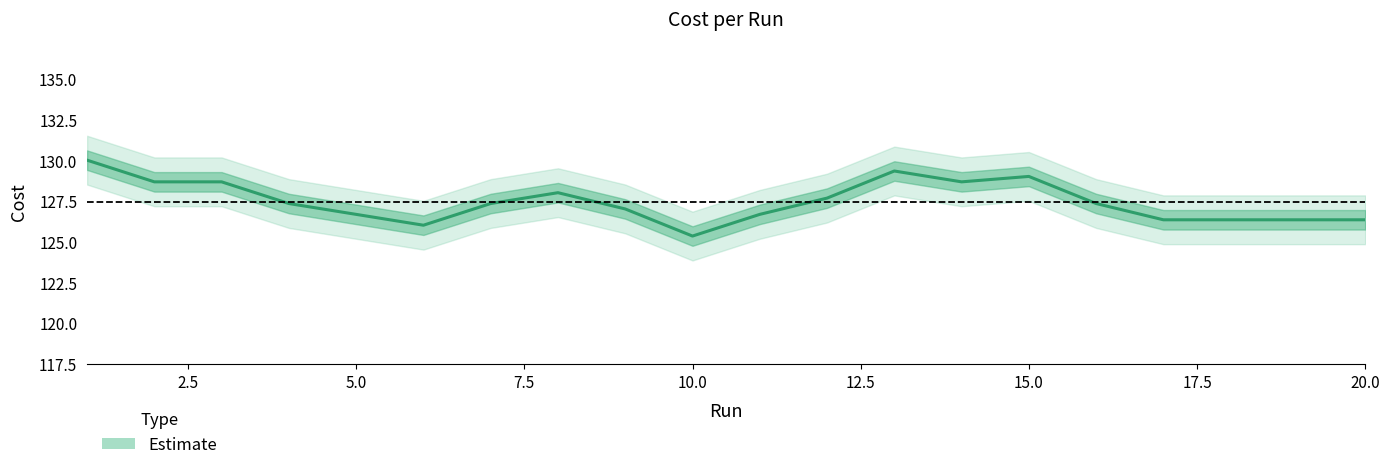

Does the chart have visible grid lines?

No